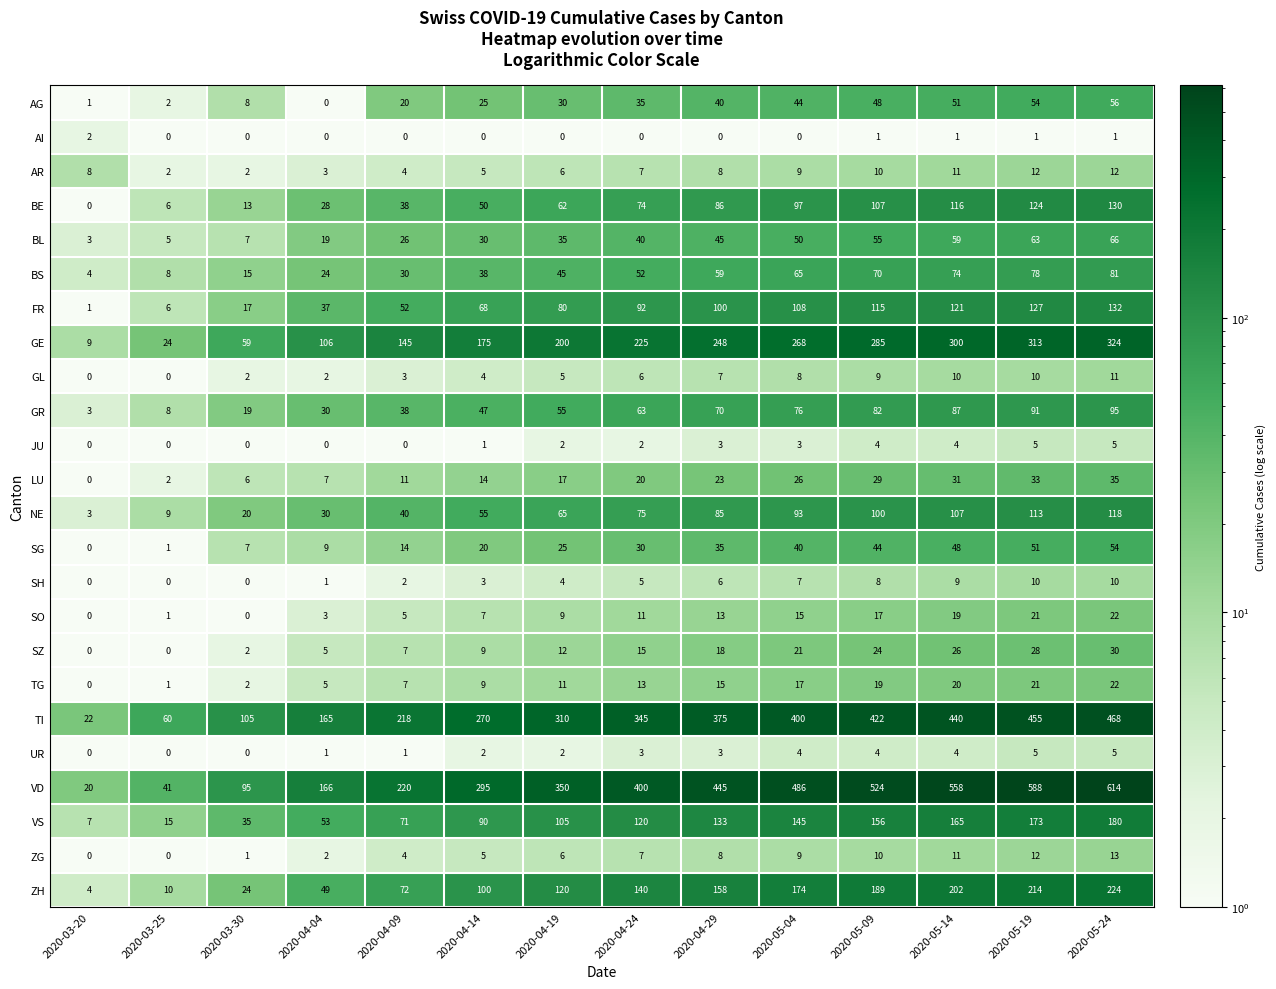

What is the total value across all series at 2020-04-09?

1028